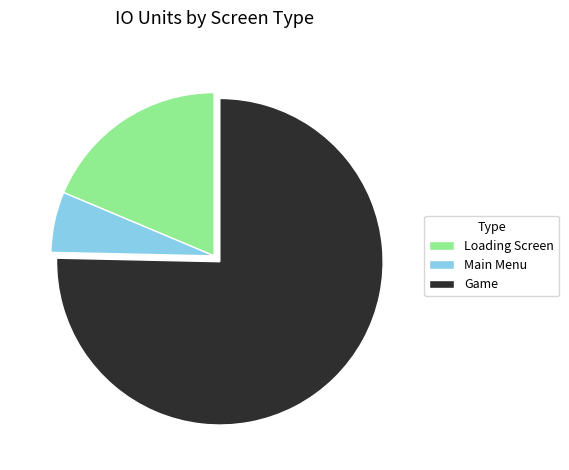

Approximately how many times larger is the value at Main Menu compared to Loading Screen?

0.3